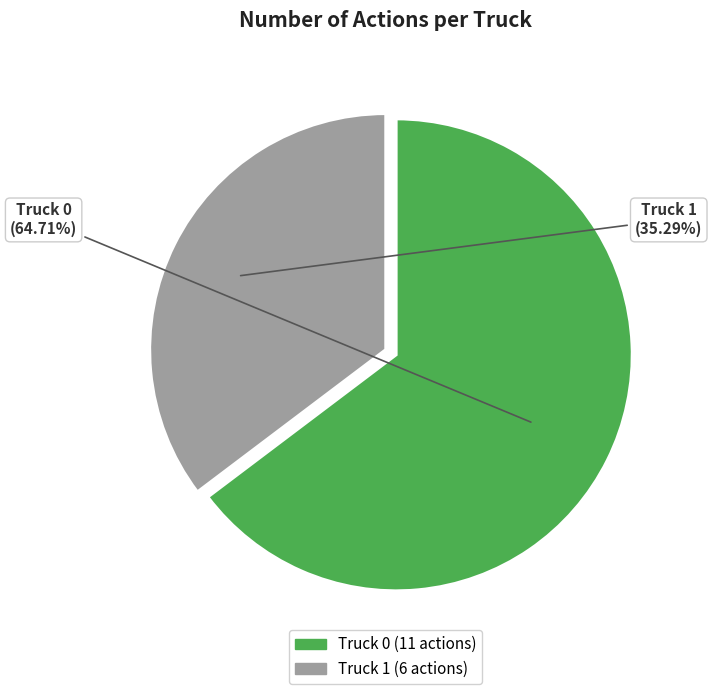

Which slice is the largest?

Truck 0